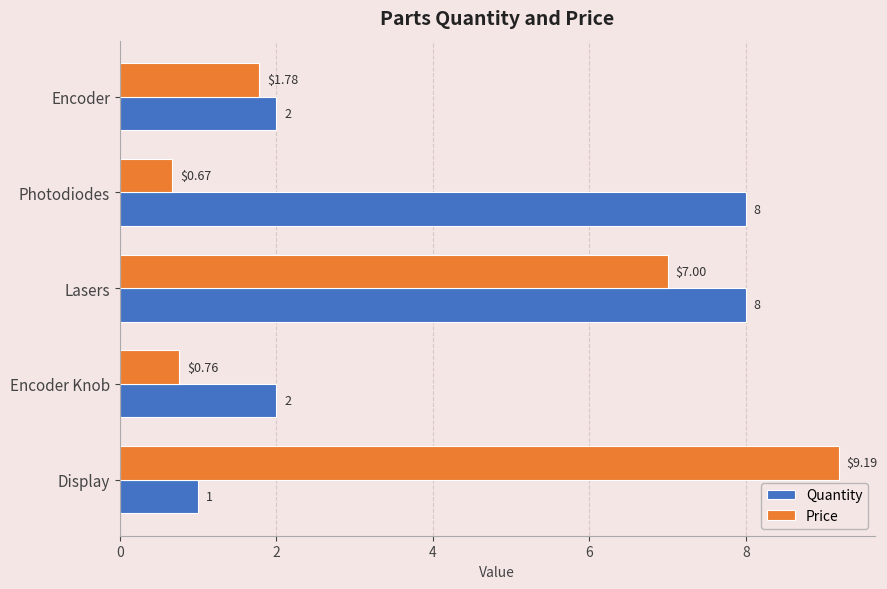

At which label is Price closest to 4?

Encoder